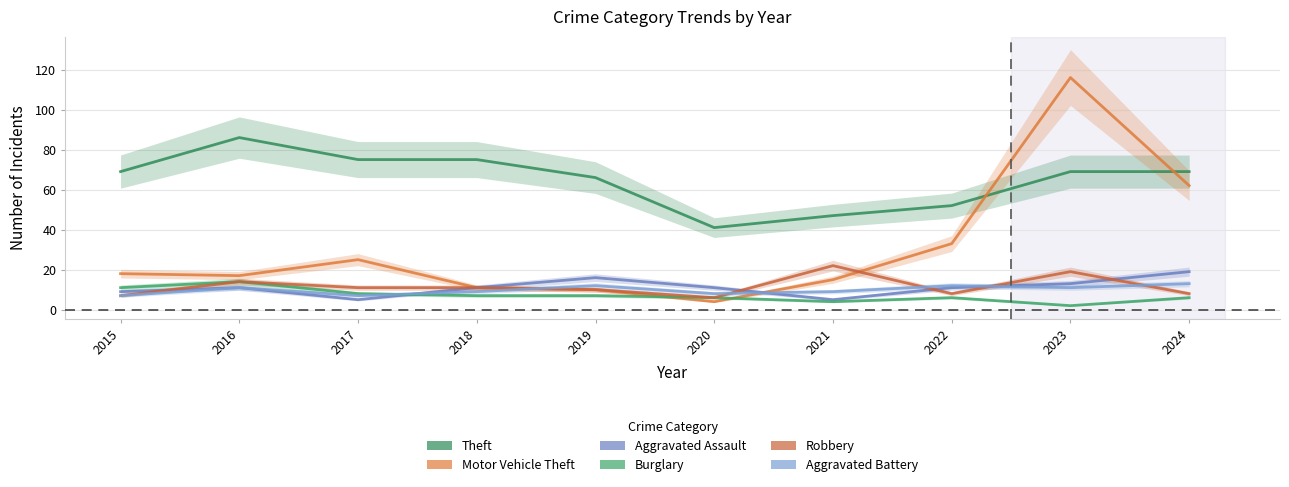

What is the total value across all series at 2017?

131